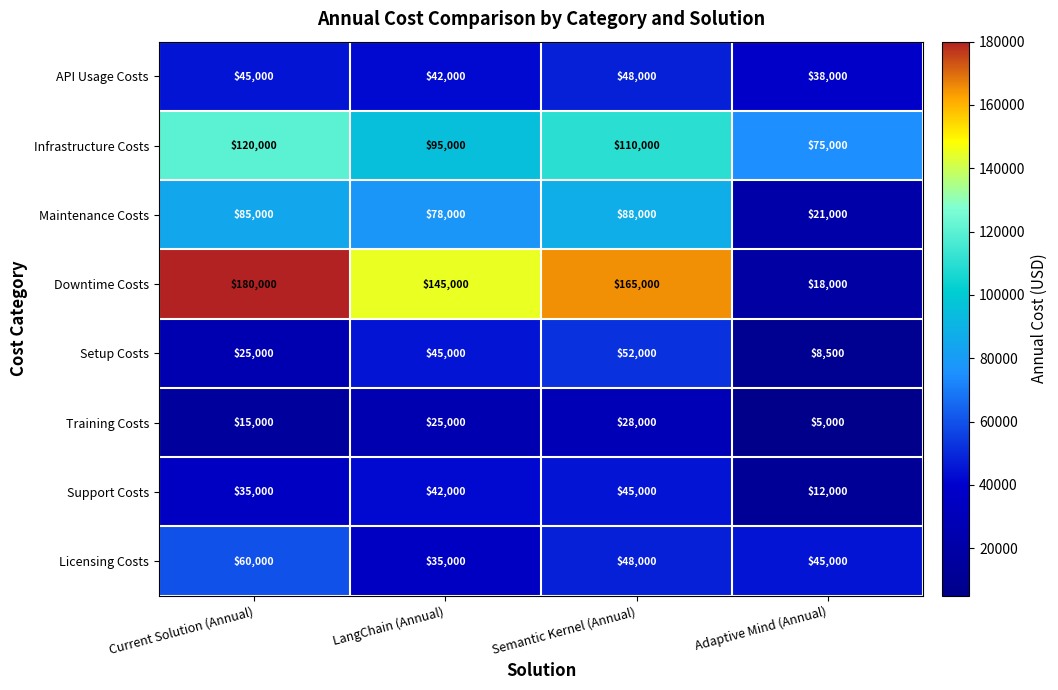

List the labels in order of Support Costs value, largest first.

Semantic Kernel (Annual), LangChain (Annual), Current Solution (Annual), Adaptive Mind (Annual)